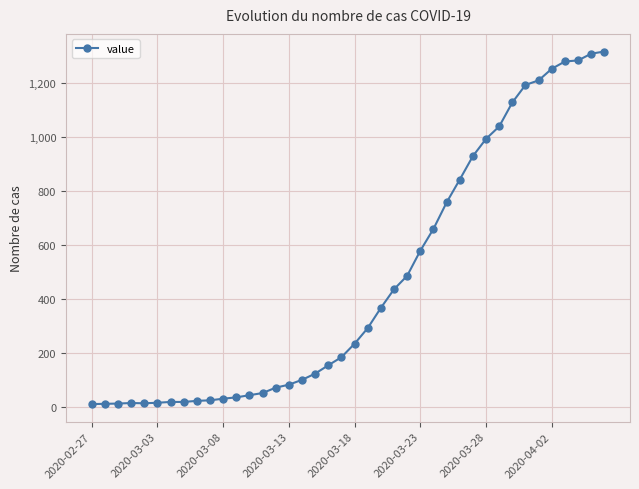

What is the difference between the maximum and minimum values?

1308